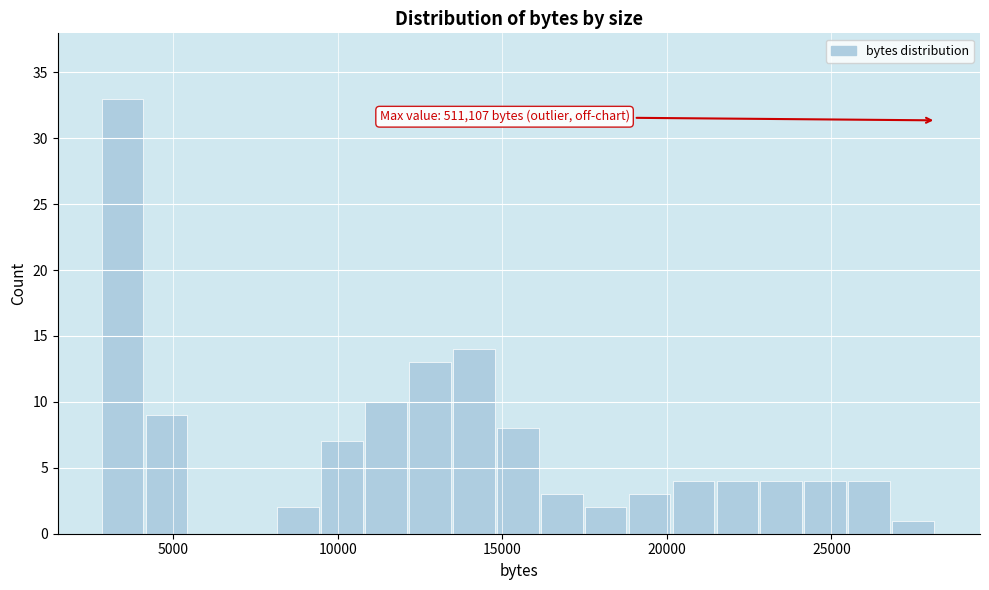

Around what value on the x-axis is the tallest bar? Give the approximate position of its centre, as read against the axis.

3500